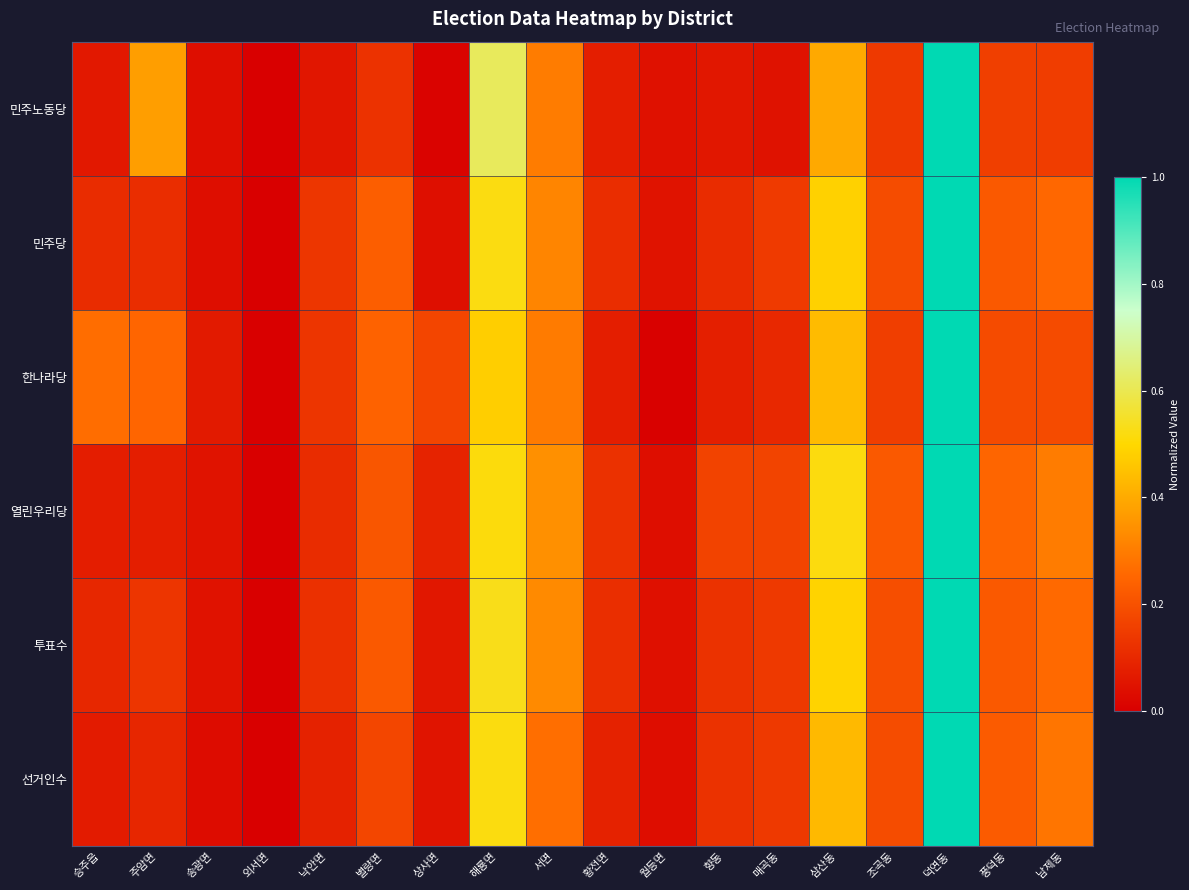

Reading right to left, extract all data points from this chart.

선거인수: 남제동=0.3	풍덕동=0.2	덕연동=1.0	조곡동=0.2	삼산동=0.4	매곡동=0.1	향동=0.1	월등면=0.0	황전면=0.1	서면=0.3	해룡면=0.5	상사면=0.0	별량면=0.2	낙안면=0.1	외서면=0.0	송광면=0.0	주암면=0.1	승주읍=0.1
투표수: 남제동=0.3	풍덕동=0.2	덕연동=1.0	조곡동=0.2	삼산동=0.5	매곡동=0.1	향동=0.1	월등면=0.0	황전면=0.1	서면=0.3	해룡면=0.5	상사면=0.1	별량면=0.2	낙안면=0.1	외서면=0.0	송광면=0.0	주암면=0.1	승주읍=0.1
열린우리당: 남제동=0.3	풍덕동=0.2	덕연동=1.0	조곡동=0.2	삼산동=0.5	매곡동=0.2	향동=0.2	월등면=0.0	황전면=0.1	서면=0.3	해룡면=0.5	상사면=0.1	별량면=0.2	낙안면=0.1	외서면=0.0	송광면=0.0	주암면=0.1	승주읍=0.1
한나라당: 남제동=0.2	풍덕동=0.2	덕연동=1.0	조곡동=0.2	삼산동=0.4	매곡동=0.1	향동=0.1	월등면=0.0	황전면=0.1	서면=0.3	해룡면=0.5	상사면=0.2	별량면=0.2	낙안면=0.1	외서면=0.0	송광면=0.1	주암면=0.2	승주읍=0.3
민주당: 남제동=0.3	풍덕동=0.2	덕연동=1.0	조곡동=0.2	삼산동=0.5	매곡동=0.1	향동=0.1	월등면=0.0	황전면=0.1	서면=0.3	해룡면=0.5	상사면=0.0	별량면=0.2	낙안면=0.1	외서면=0.0	송광면=0.0	주암면=0.1	승주읍=0.1
민주노동당: 남제동=0.1	풍덕동=0.2	덕연동=1.0	조곡동=0.1	삼산동=0.4	매곡동=0.0	향동=0.1	월등면=0.0	황전면=0.1	서면=0.3	해룡면=0.6	상사면=0.0	별량면=0.1	낙안면=0.1	외서면=0.0	송광면=0.0	주암면=0.4	승주읍=0.1